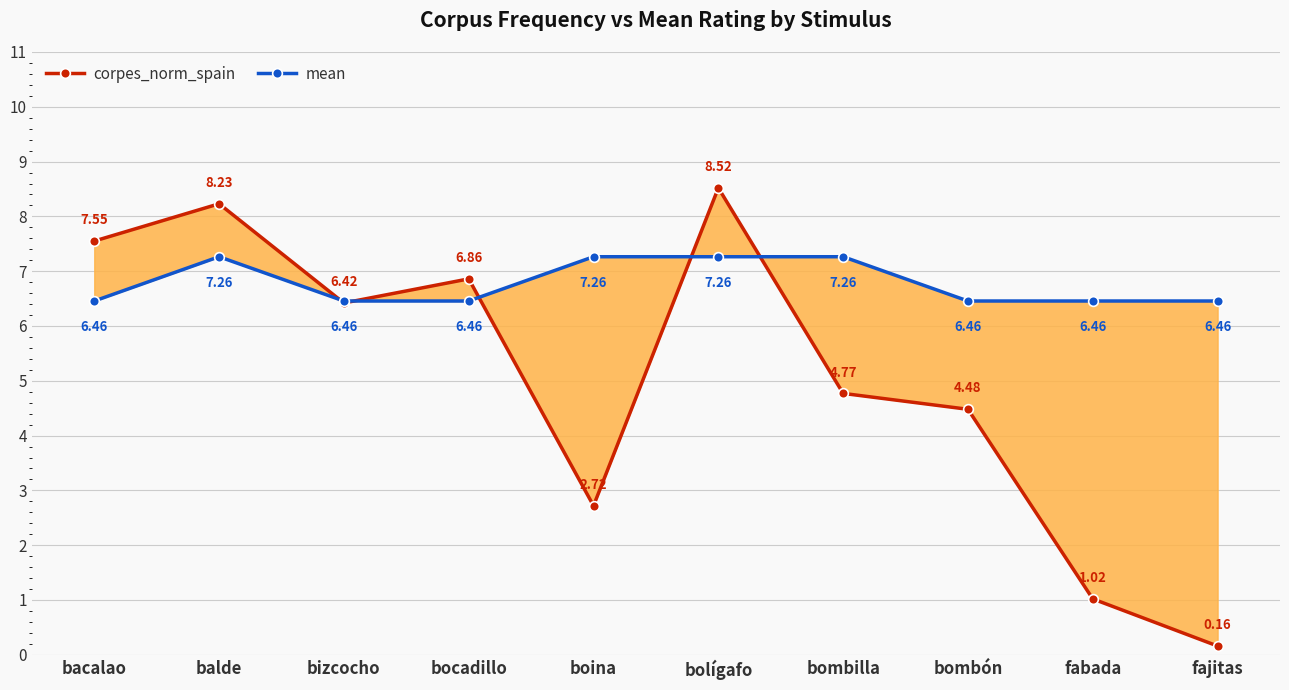

Which series ends up on top after the final intersection of mean and corpes_norm_spain?

mean